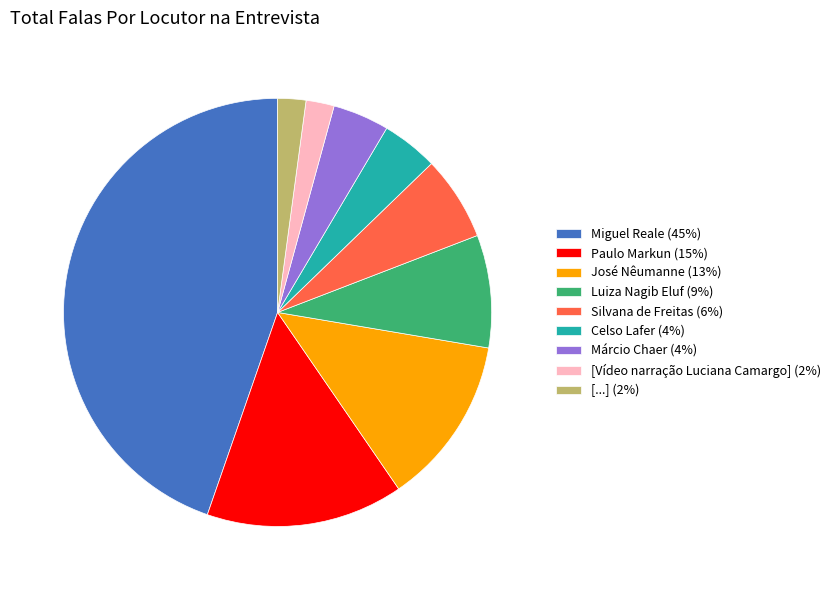

True or false: Silvana de Freitas (6%) accounts for 6% of the total.

True